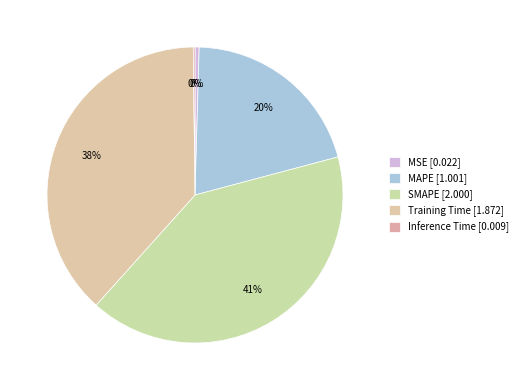

Is there a majority slice in this chart?

No